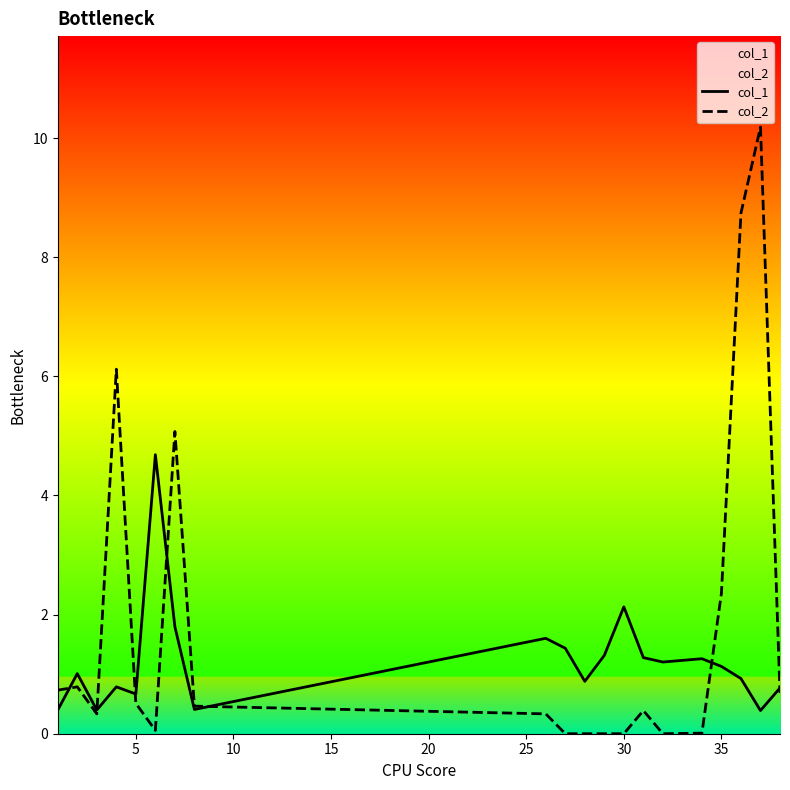

True or false: col_1 has more than 2 points higher than both neighbors.

True